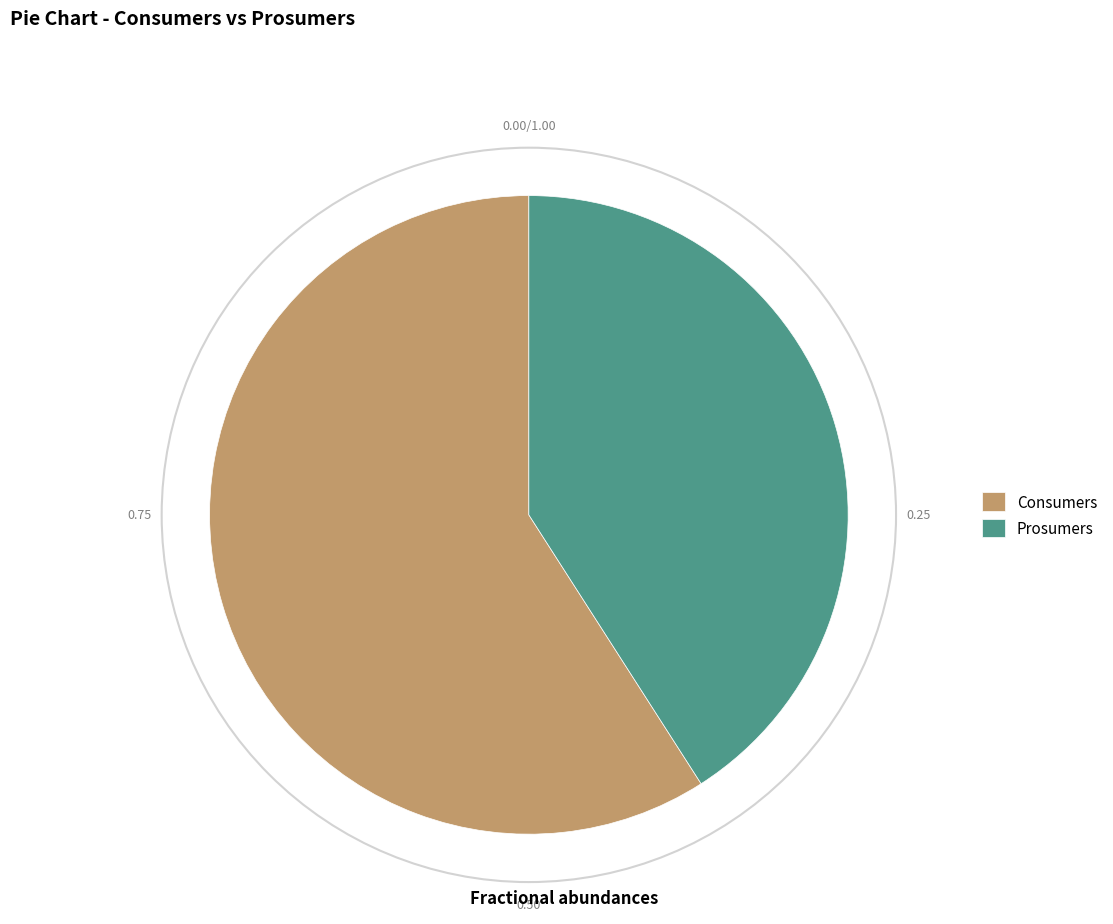

Rank the categories by value from lowest to highest.

Prosumers, Consumers